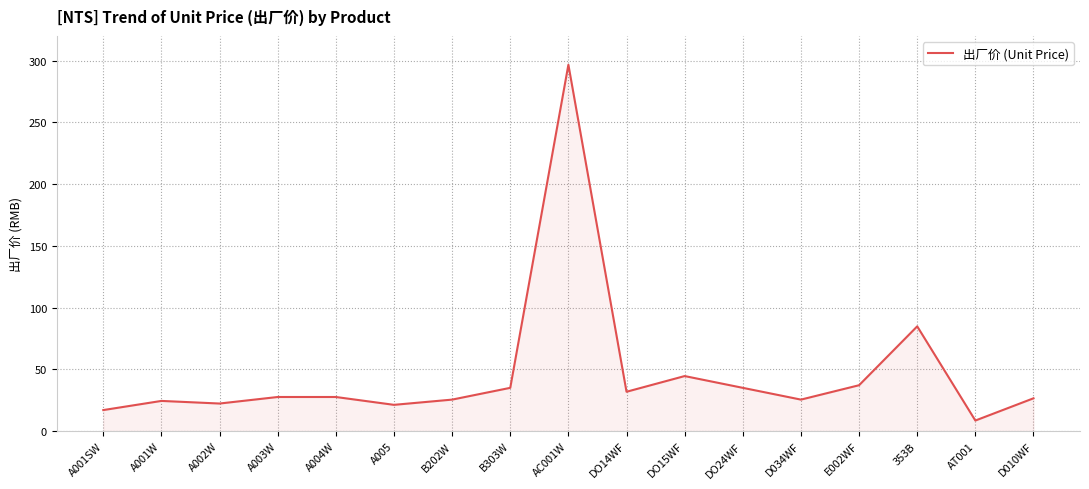

Which category has the lowest value across all series?

AT001